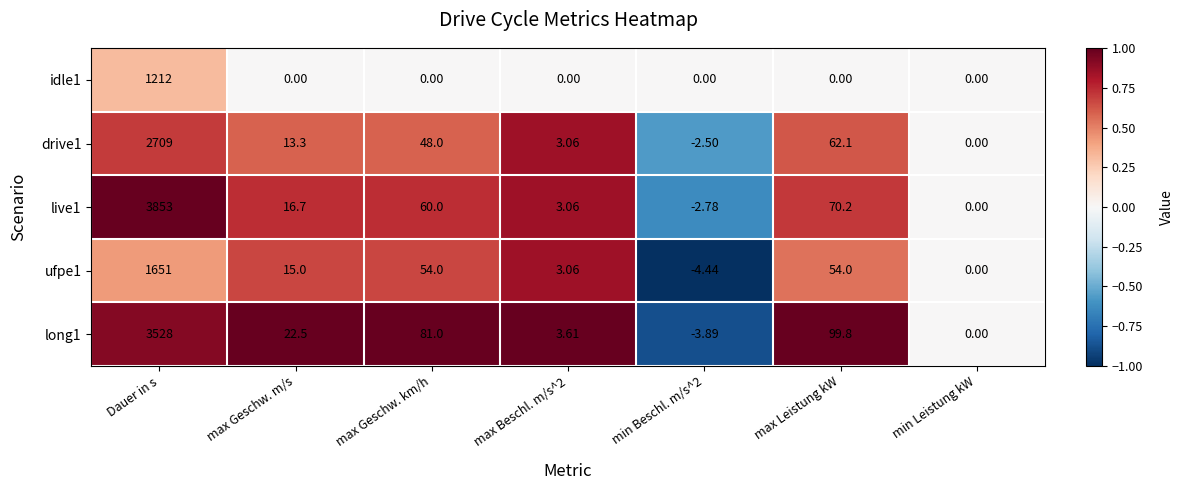

Which series has the widest spread of values?

live1